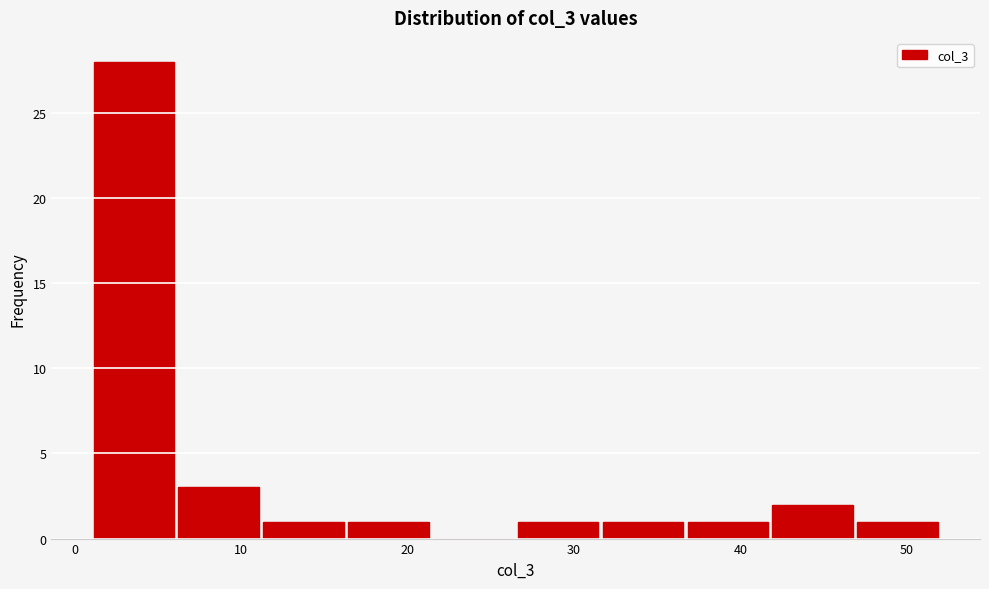

Reading left to right, list every bar in this chart as the range it spans on the x-axis followed by its height. Neither the bar edges nor the heights are printed on the chart, so give them approximately, as read against the axes.

1.0 to 6.1: 28
6.1 to 11.2: 3
11.2 to 16.3: 1
16.3 to 21.4: 1
21.4 to 26.5: 0
26.5 to 31.6: 1
31.6 to 36.7: 1
36.7 to 41.8: 1
41.8 to 46.9: 2
46.9 to 52.0: 1